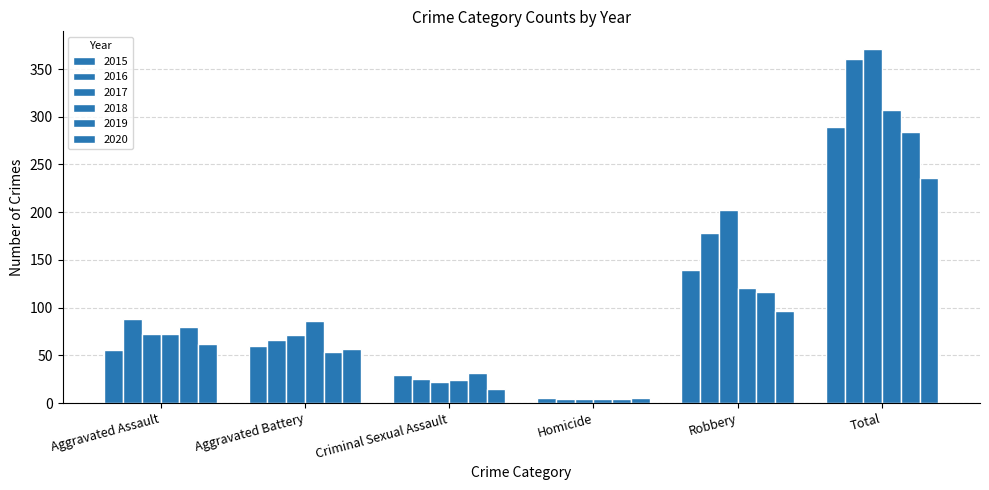

What is the sum of the 2019 values at Aggravated Assault and Criminal Sexual Assault?

111